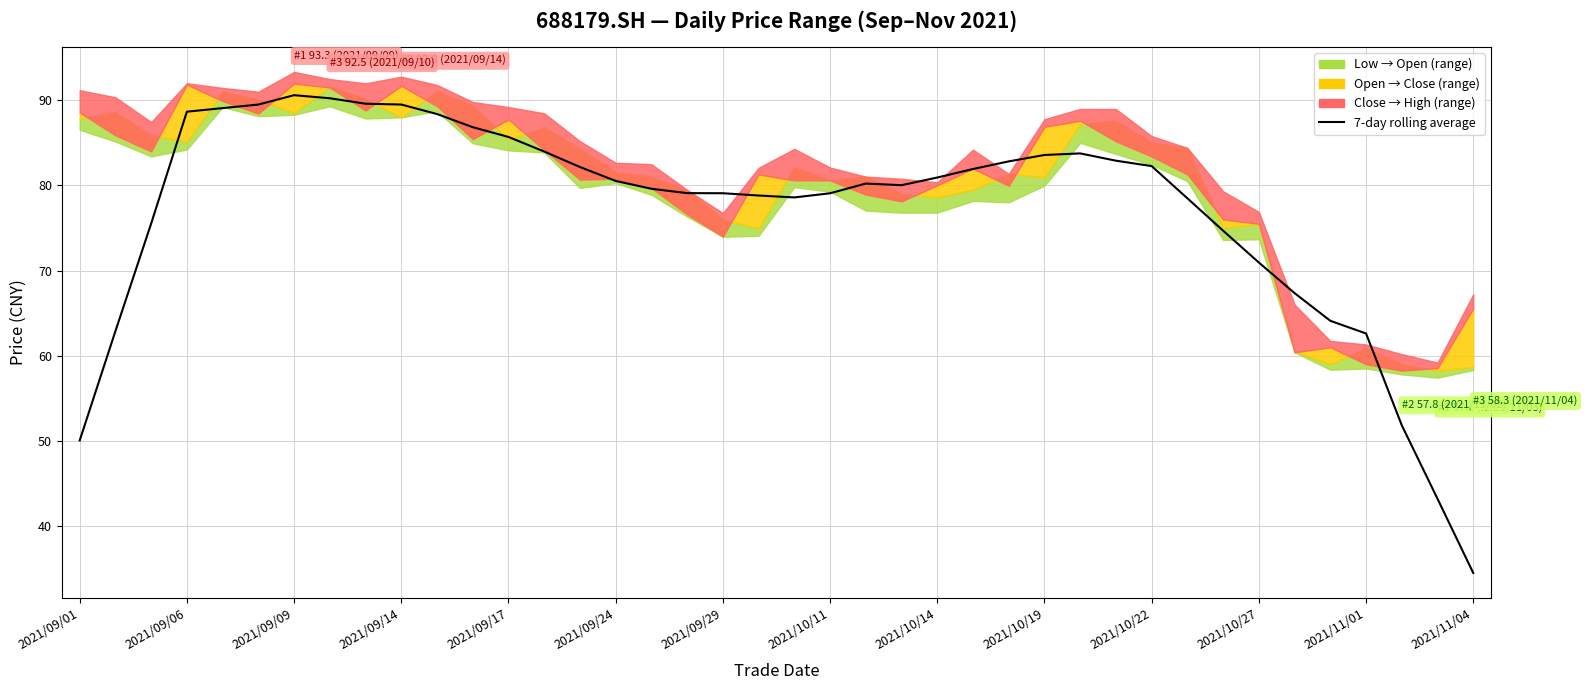

What is the average value?

77.1